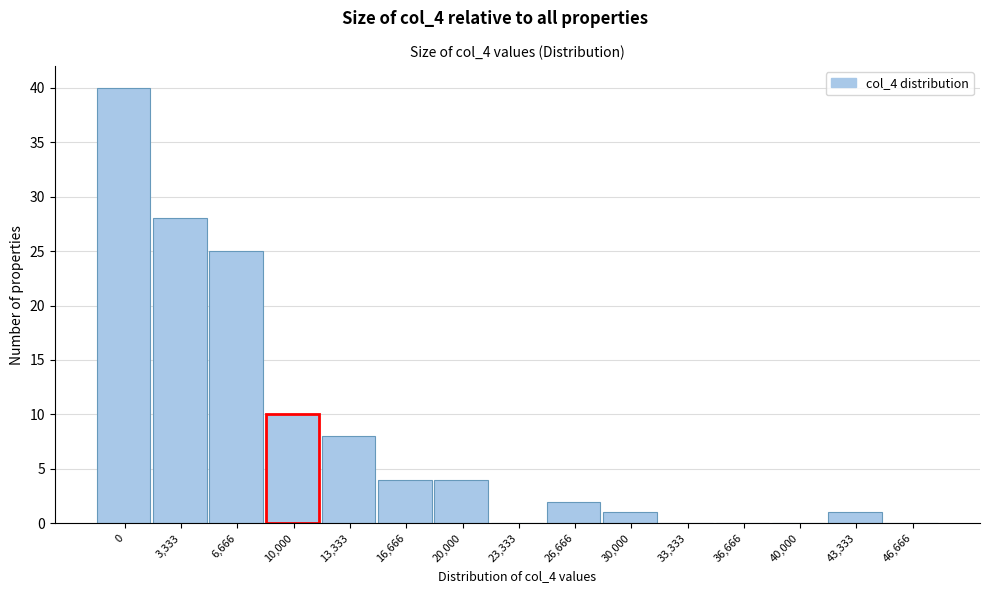

Reading left to right, transcribe all the data shown in this chart.

0=40	3,333=28	6,666=25	10,000=10	13,333=8	16,666=4	20,000=4	23,333=0	26,666=2	30,000=1	33,333=0	36,666=0	40,000=0	43,333=1	46,666=0